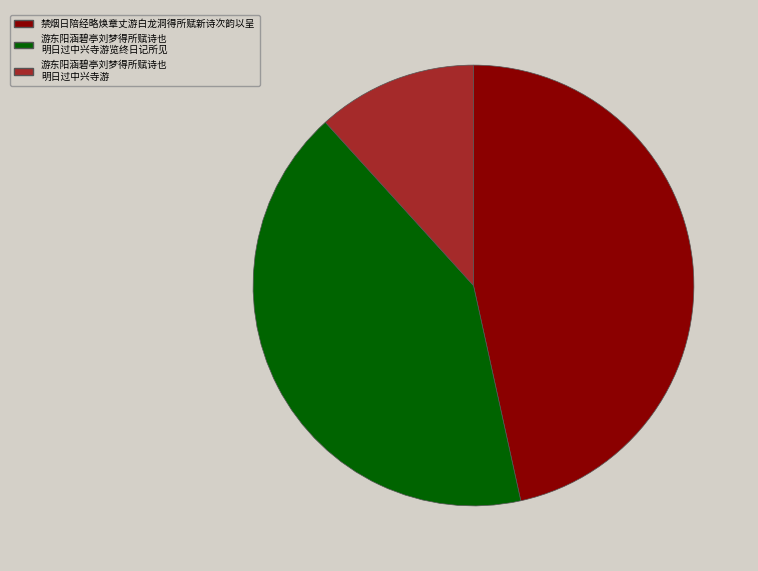

Is there a majority slice in this chart?

No